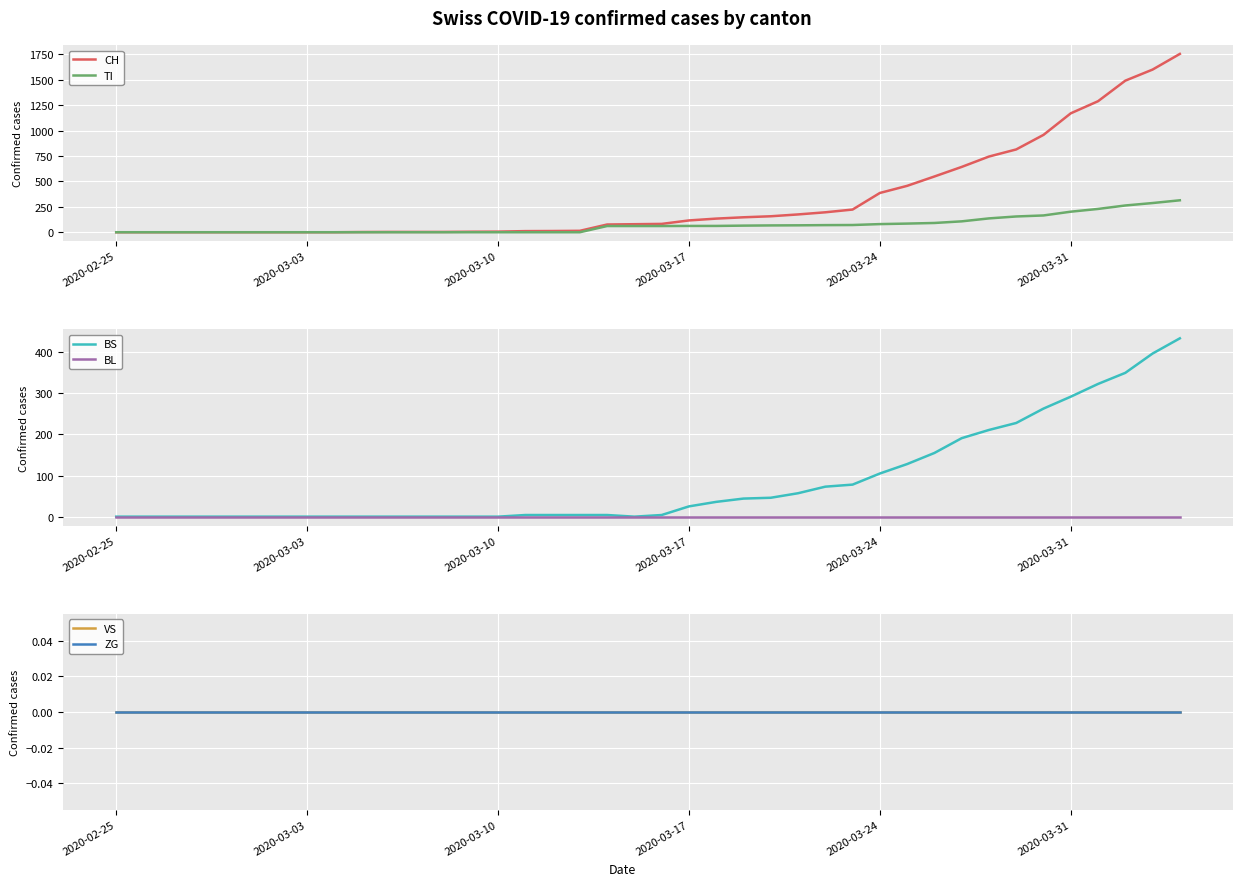

True or false: BL and VS cross at least once.

False